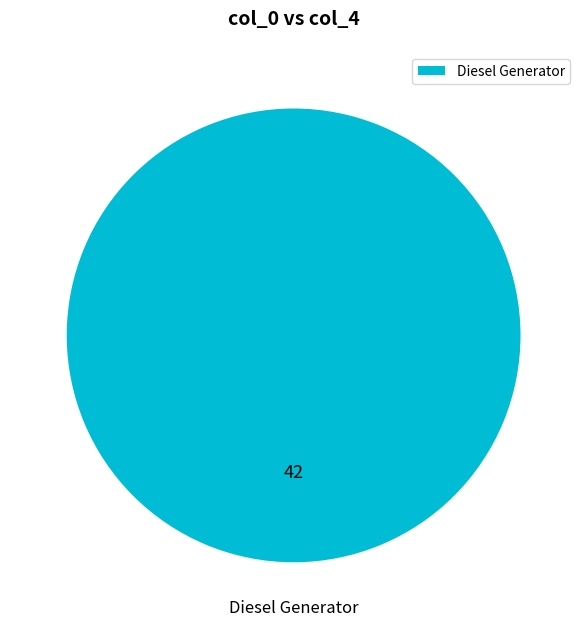

Does Diesel Generator account for over 50% of the chart?

Yes